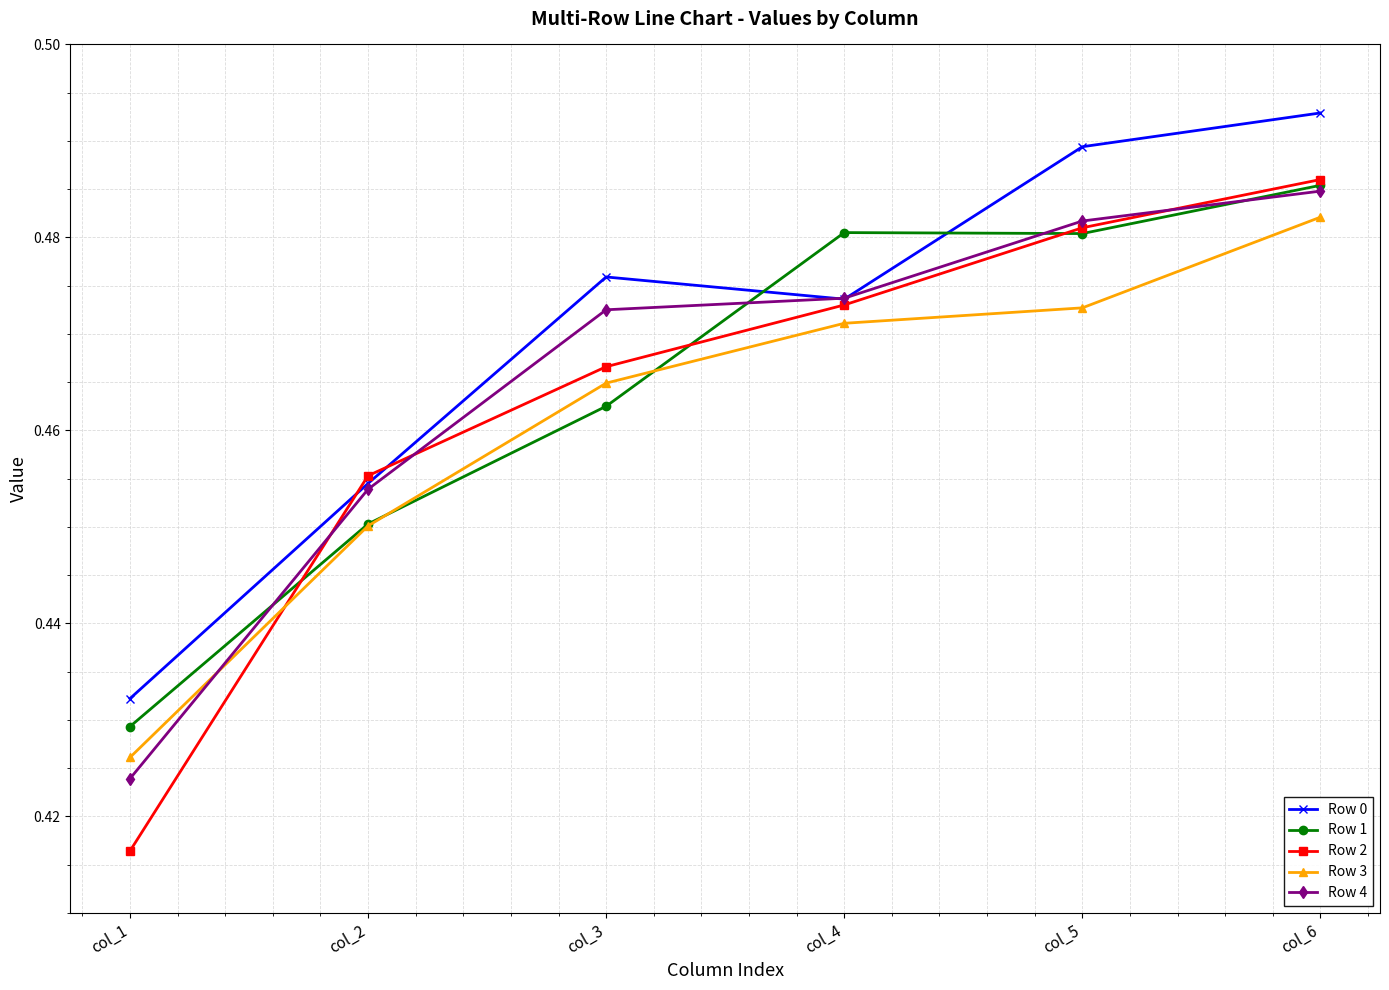

At how many categories does at least one series exceed 0?

6